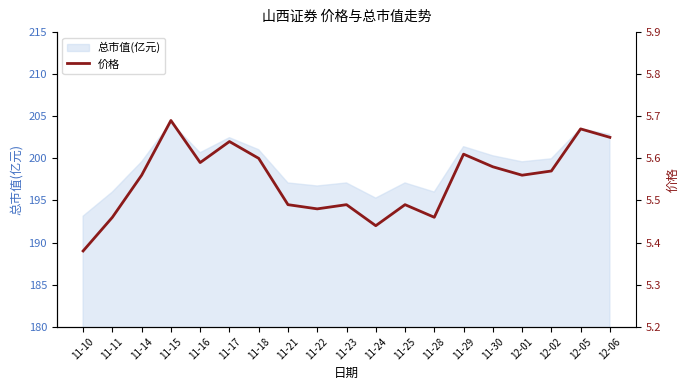

True or false: the data shows 5.6 at 11-29.

True